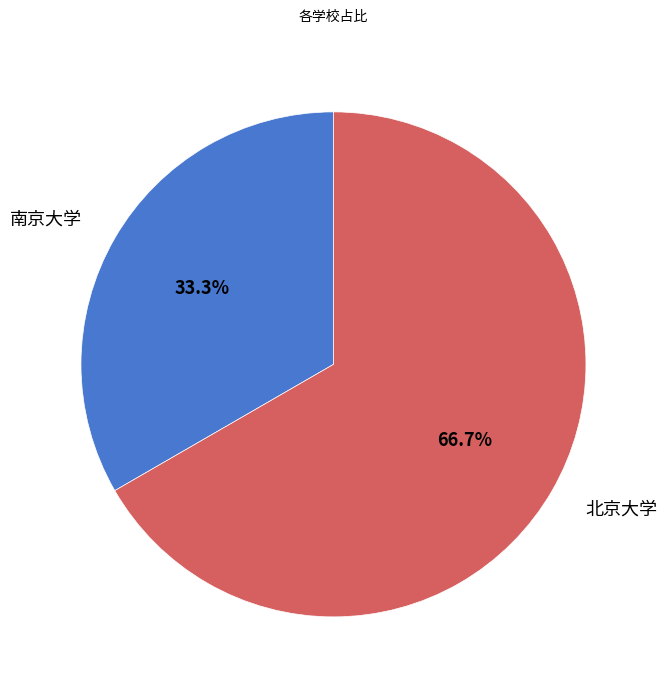

Is there any slice that represents more than half of the pie?

Yes